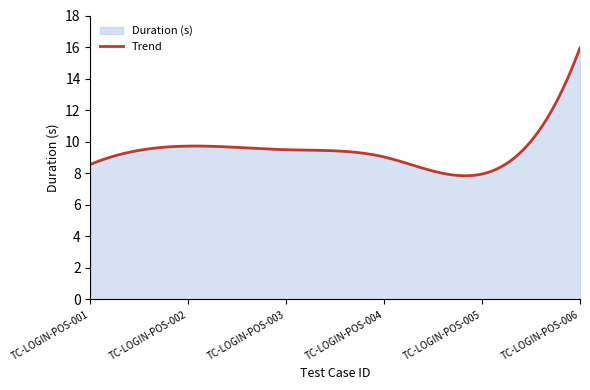

Reading left to right, transcribe all the data shown in this chart.

8.6	9.7	9.5	9.0	8.0	16.0